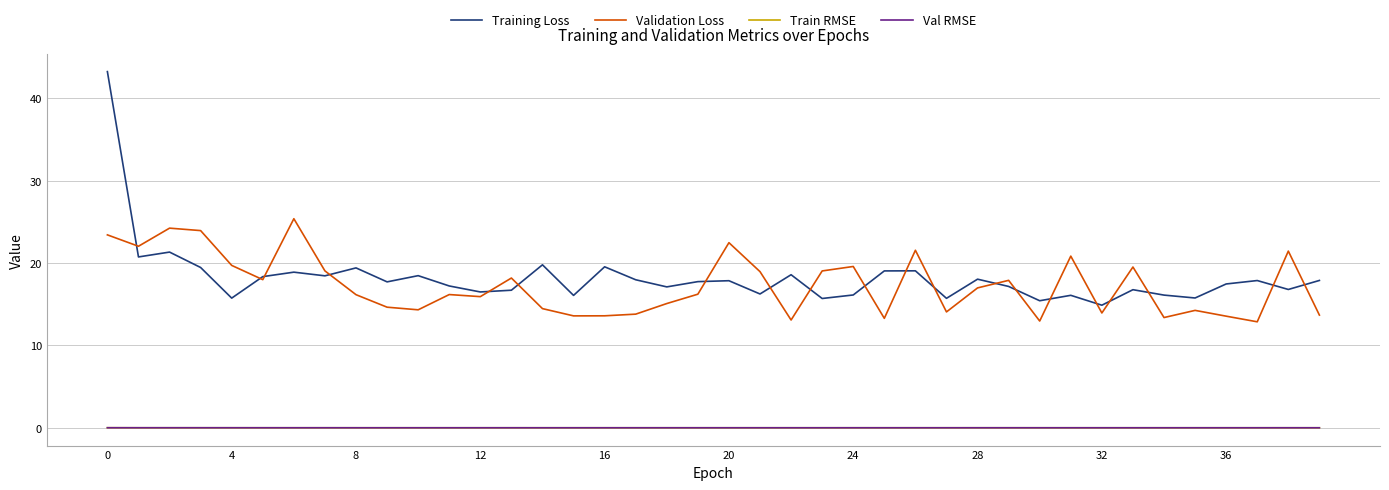

What is the lowest value of the Training Loss series?

14.9